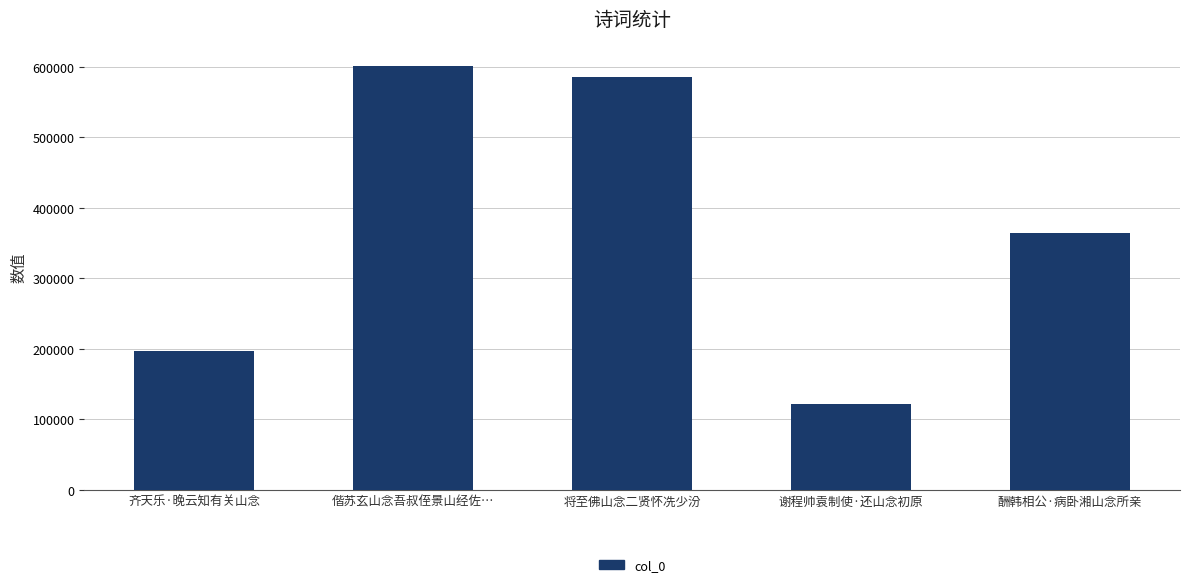

What is the label of the 5th bar from the right?

齐天乐·晚云知有关山念